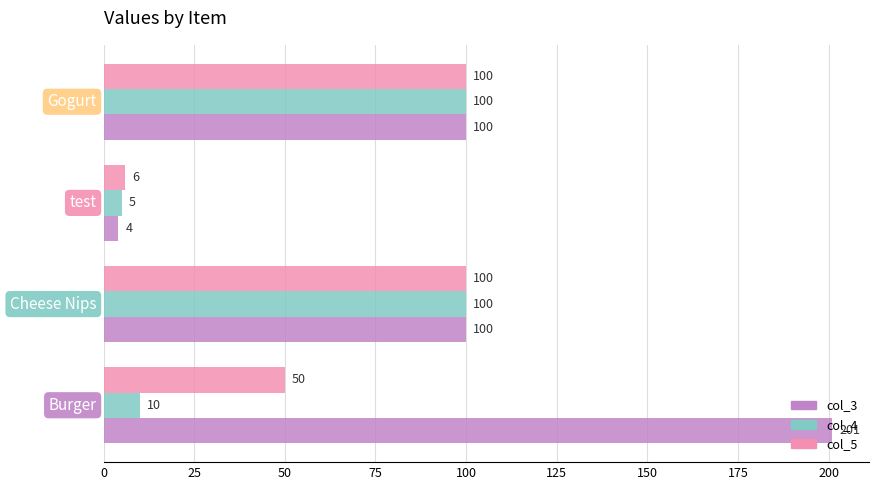

What is the average value of the col_3 series?

101